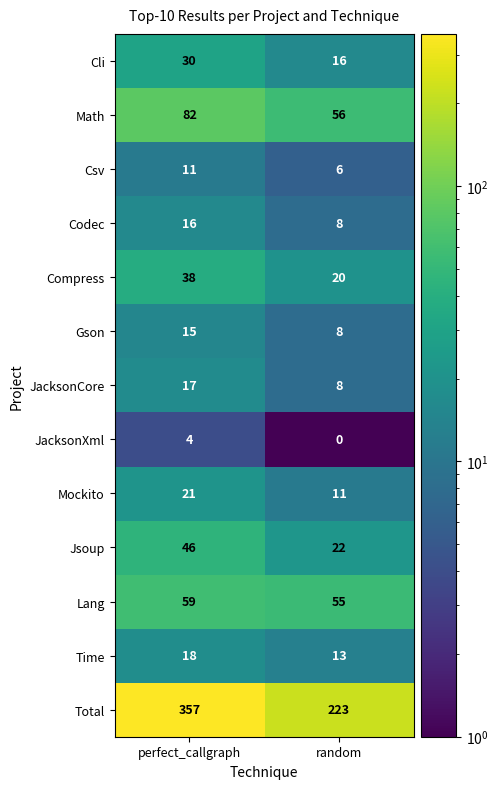

At which label does Jsoup reach its peak?

perfect_callgraph